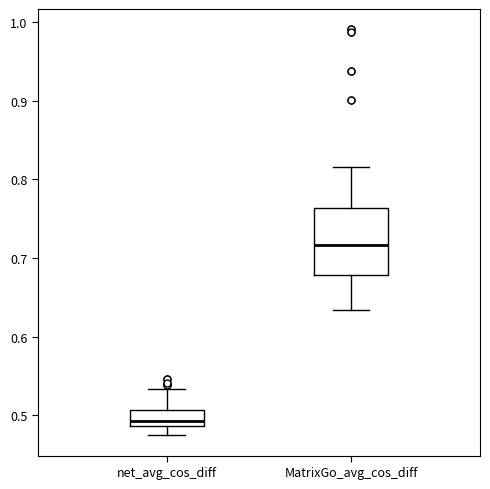

Which box's median line is the lowest?

net_avg_cos_diff